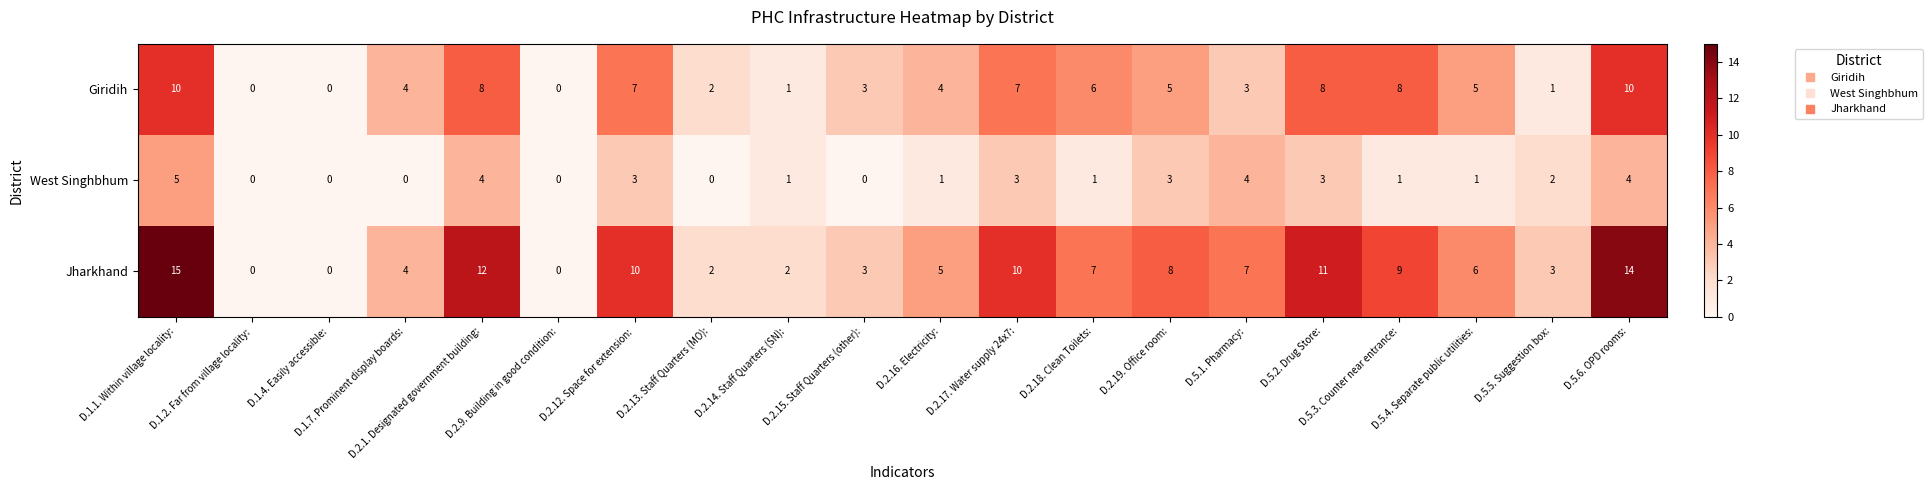

Which series changed the most between D.5.3. Counter near entrance: and D.5.5. Suggestion box:?

Giridih